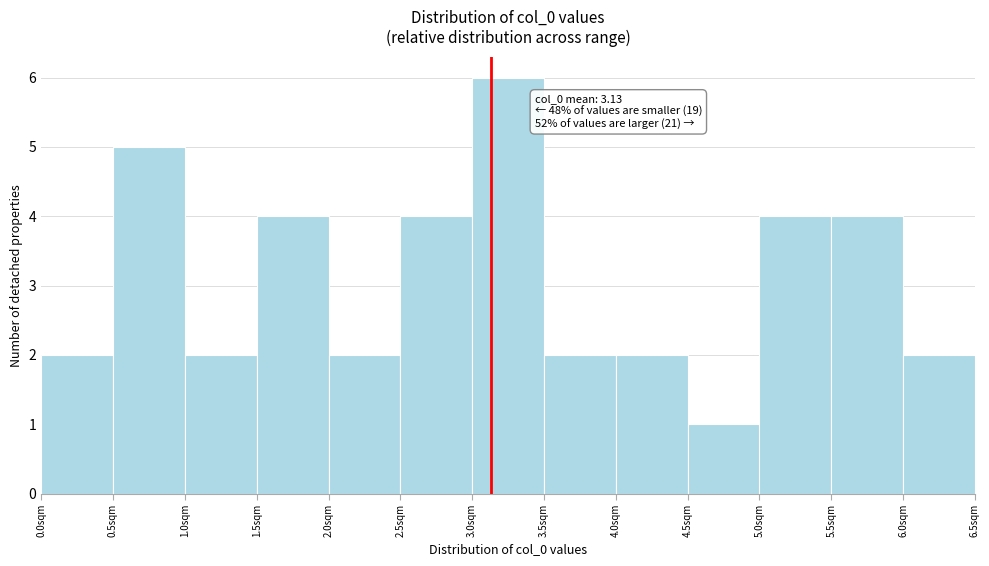

Over which range of the x-axis is the bar tallest?

3.0 to 3.5